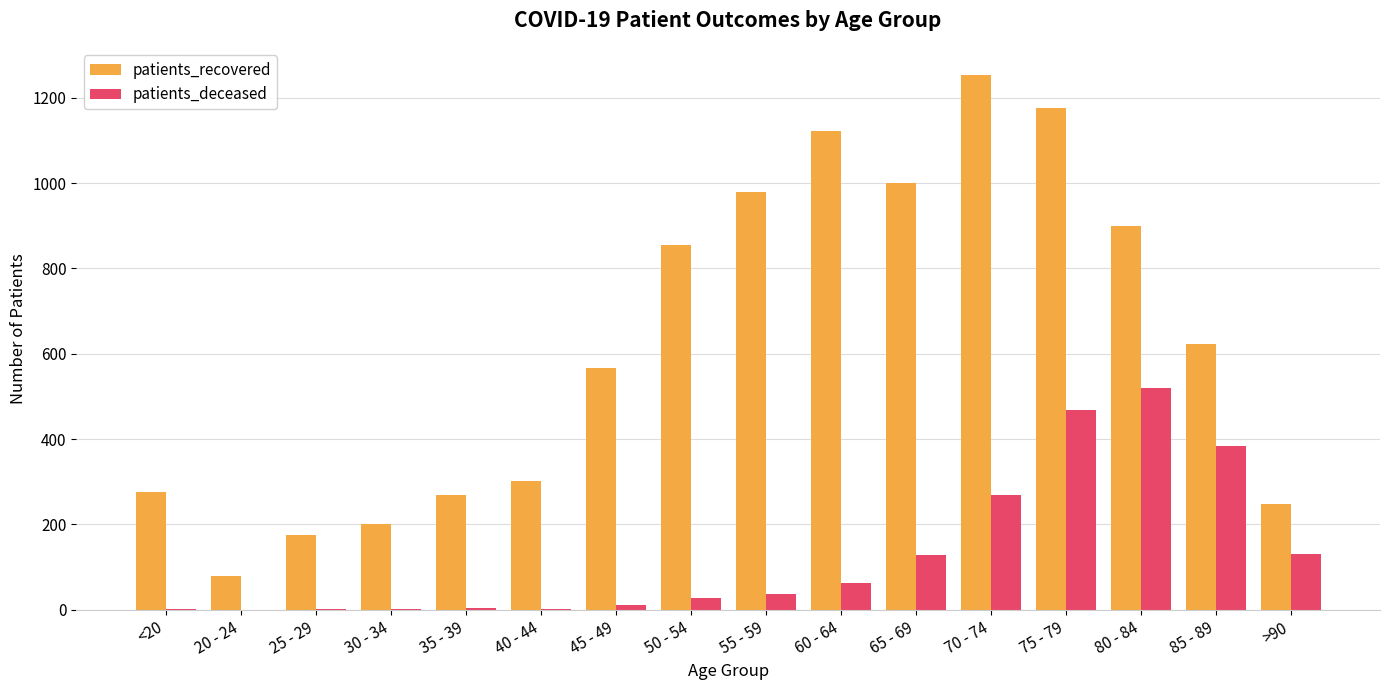

At which label does patients_deceased reach its peak?

80 - 84